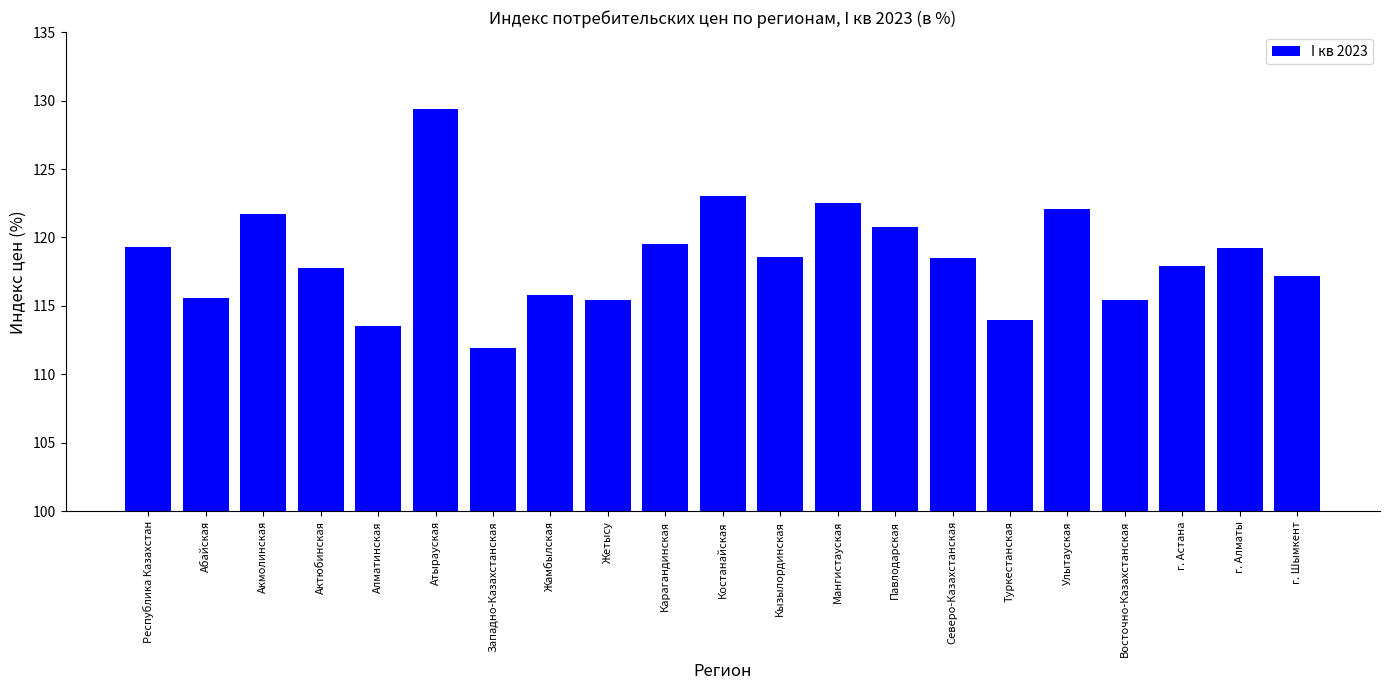

At which category does the chart reach its peak across all series?

Атырауская